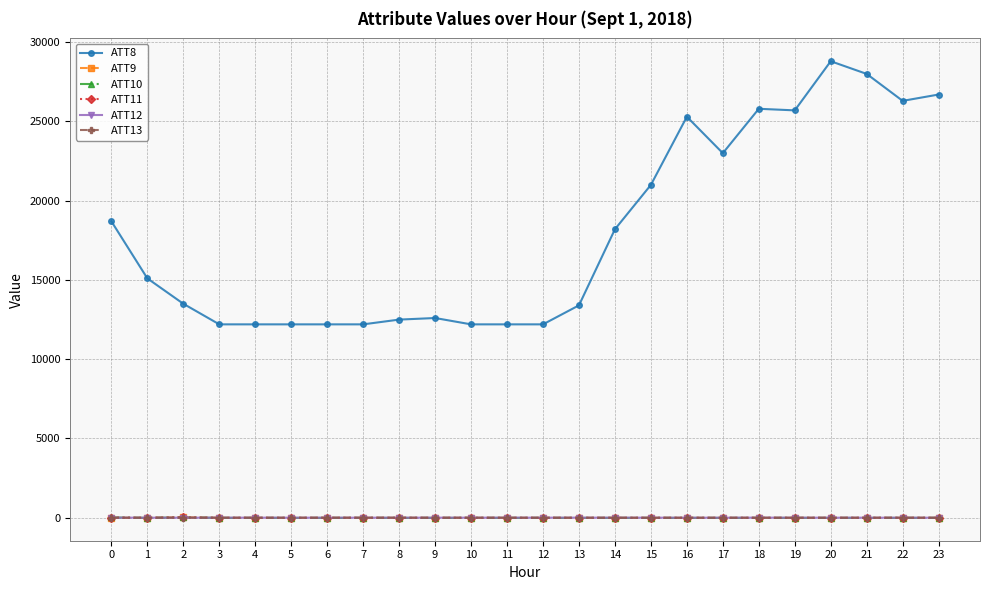

The ATT10 series shows -10.0 at 19. True or false?

True